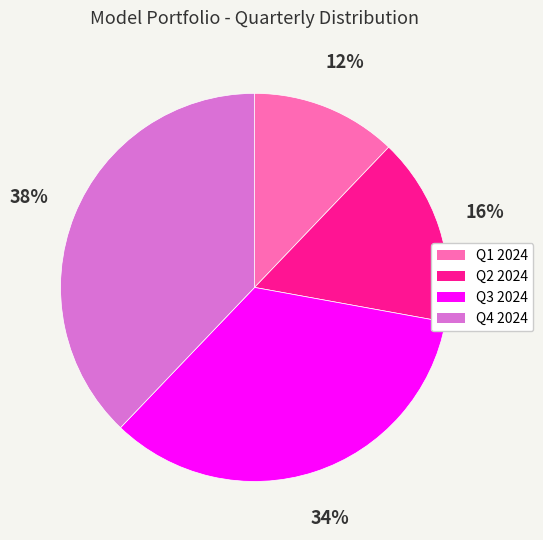

Combined, do Q2 2024 and Q1 2024 account for over 50%?

No